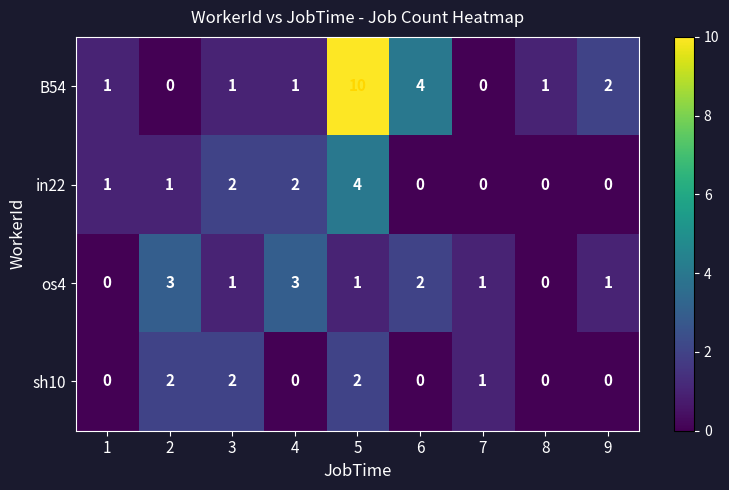

At 4, list the series in order from largest to smallest.

os4, in22, B54, sh10